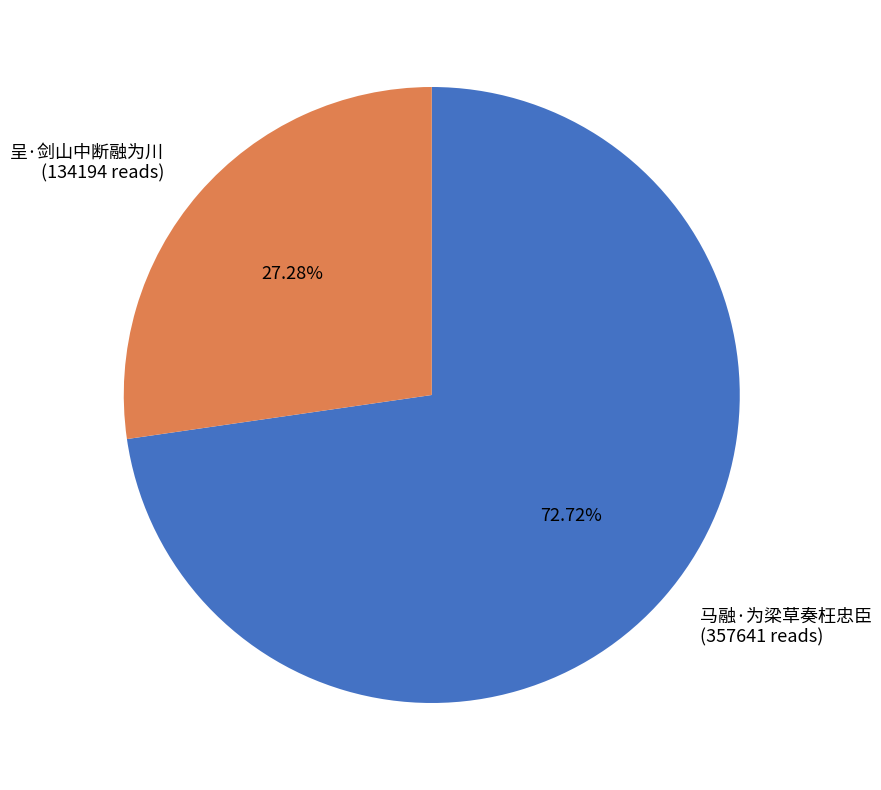

Do 呈·剑山中断融为川 and 马融·为梁草奏枉忠臣 together represent more than half of the pie?

Yes